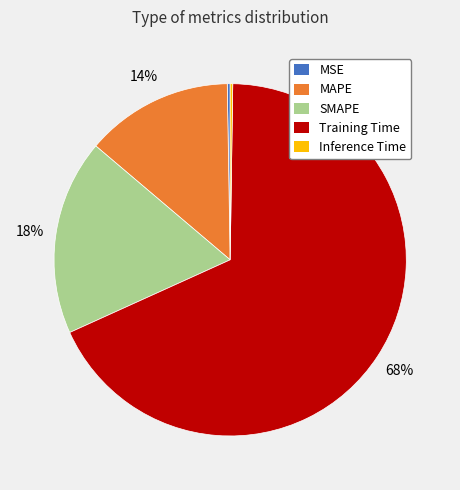

Does any single category account for the majority?

Yes